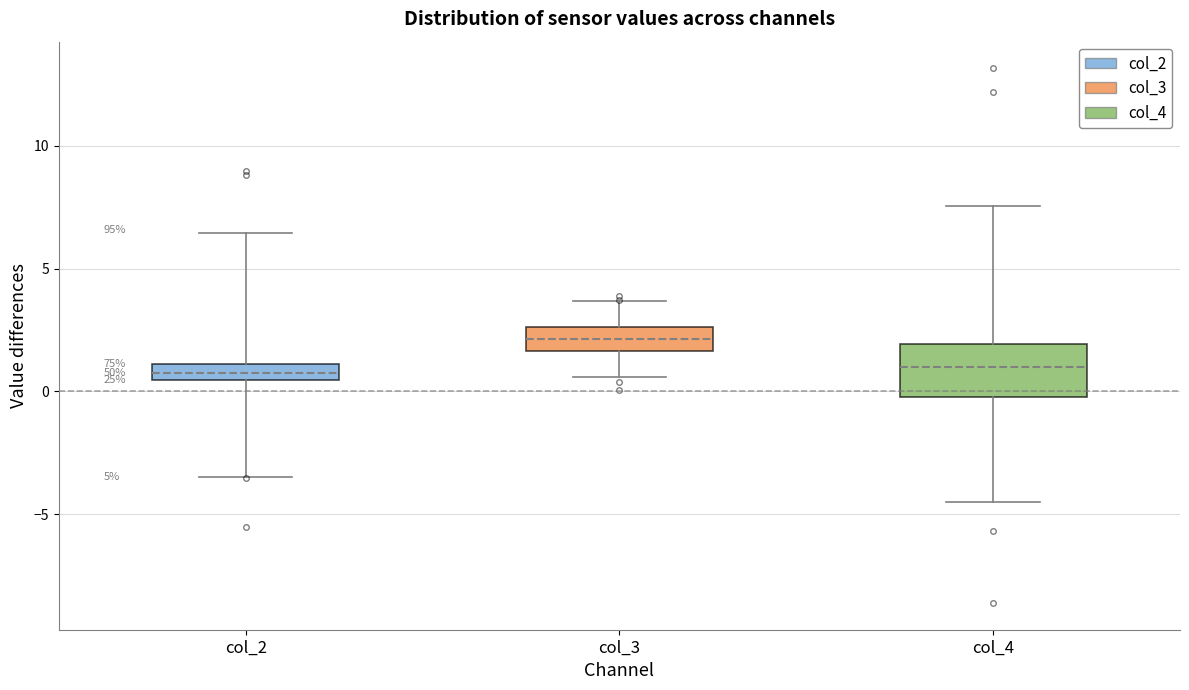

Which box has the highest median line?

col_3